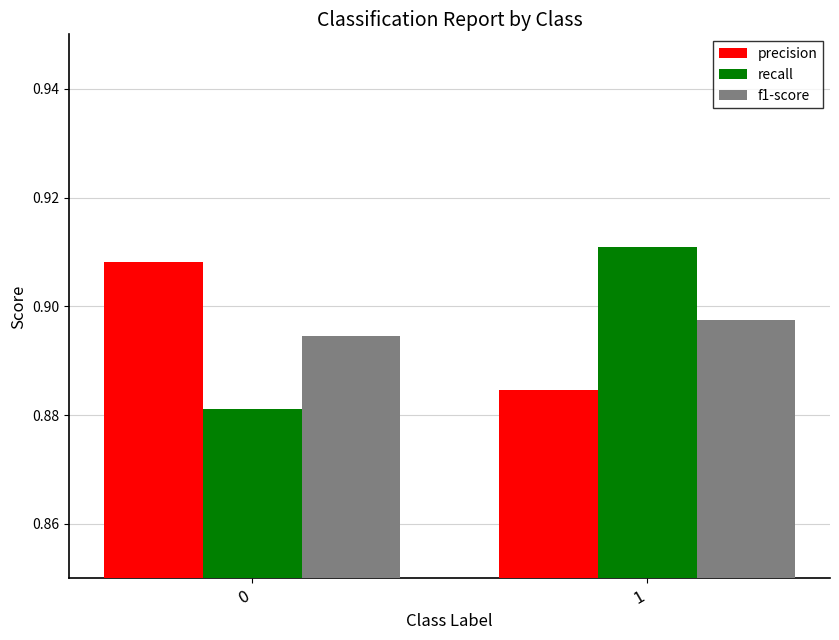

What is the sum of the recall values at 0 and 1?

1.8